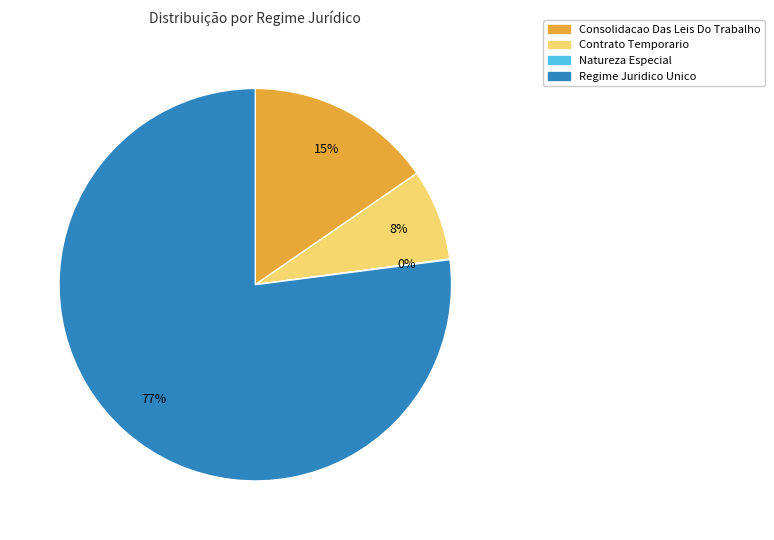

Is there any slice that represents more than half of the pie?

Yes